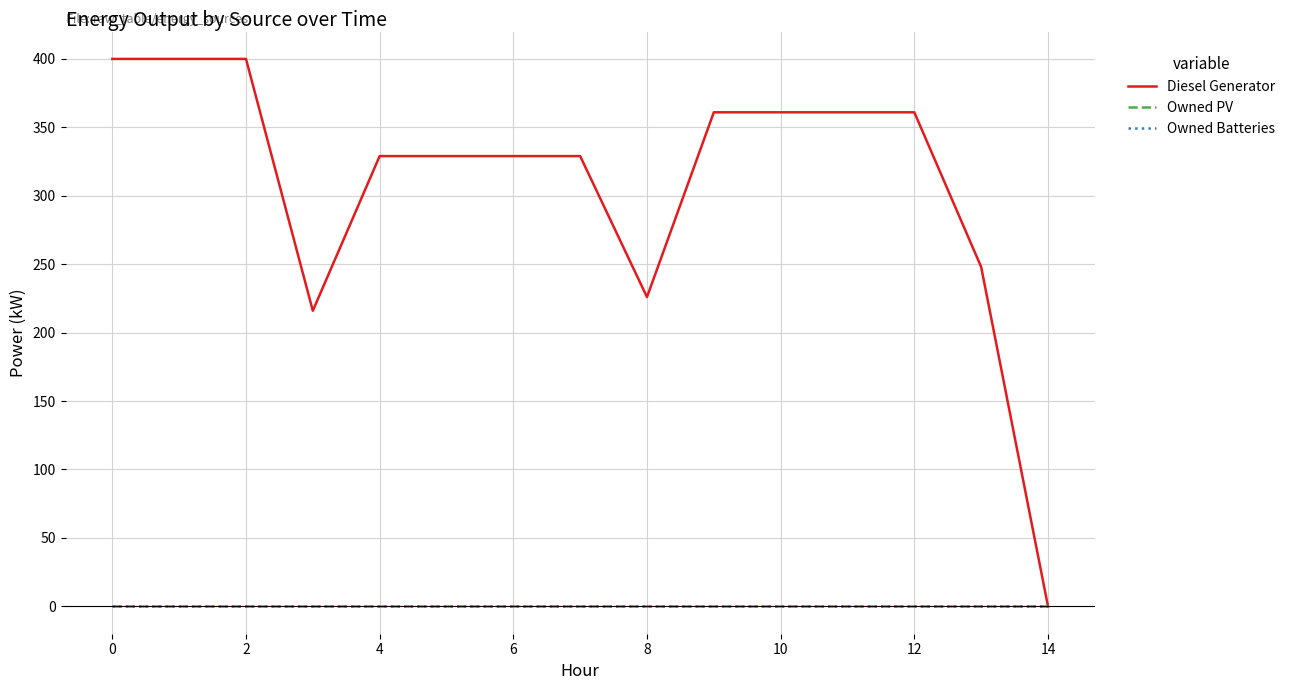

True or false: Owned PV has more than 2 points higher than both neighbors.

False